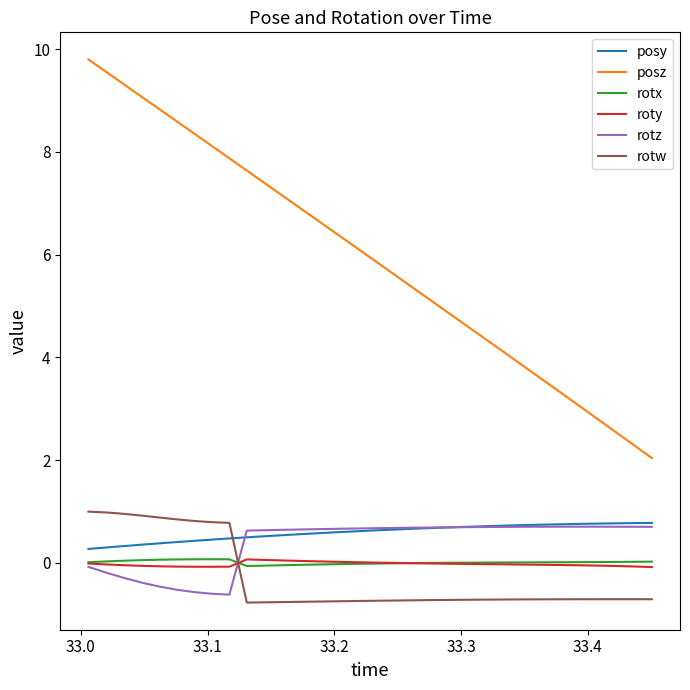

How many categories are shown in the chart?

33